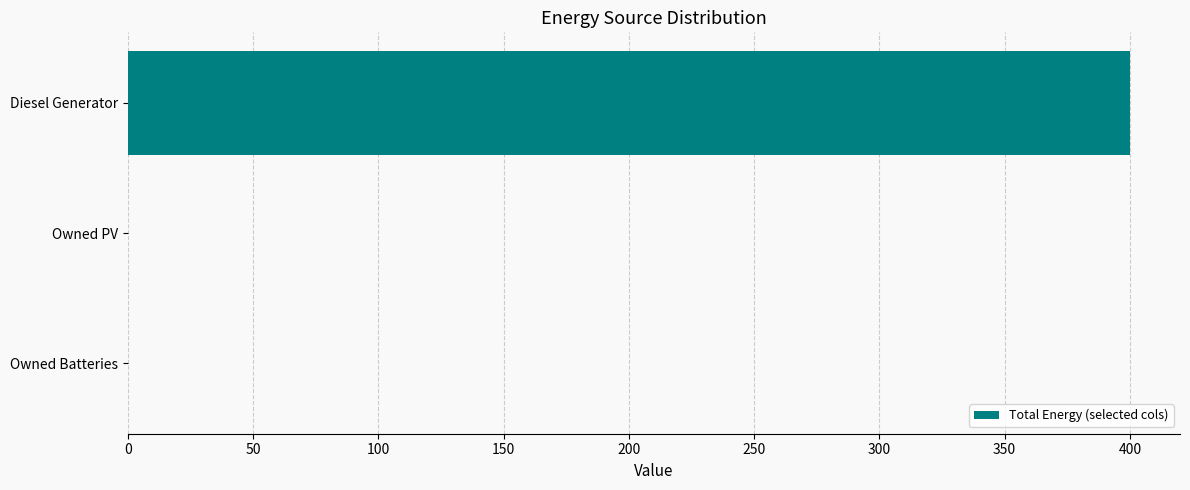

The value at Owned PV is 253. True or false?

False